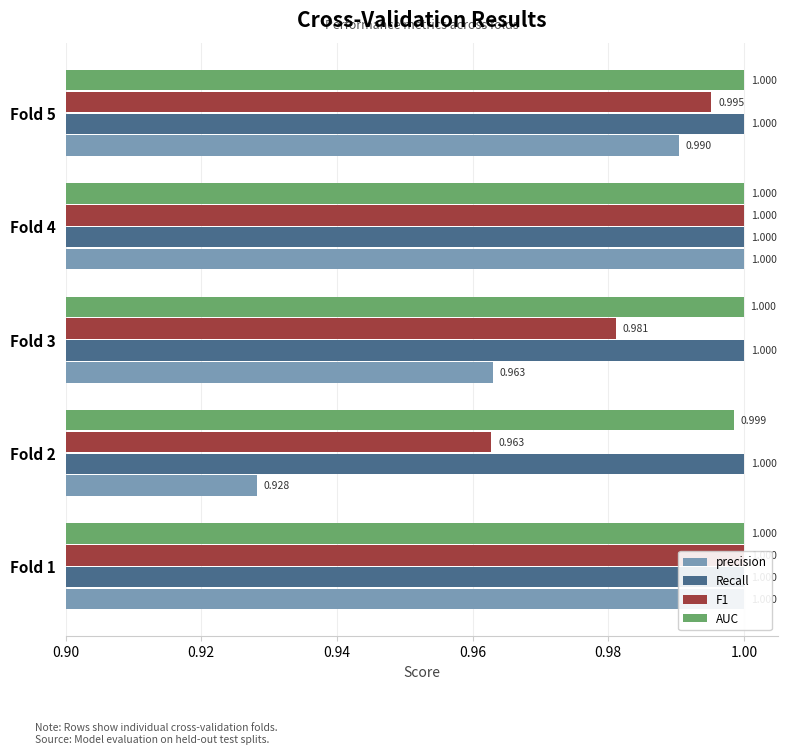

What is the value of the precision bar at the 4th from the left?

1.0